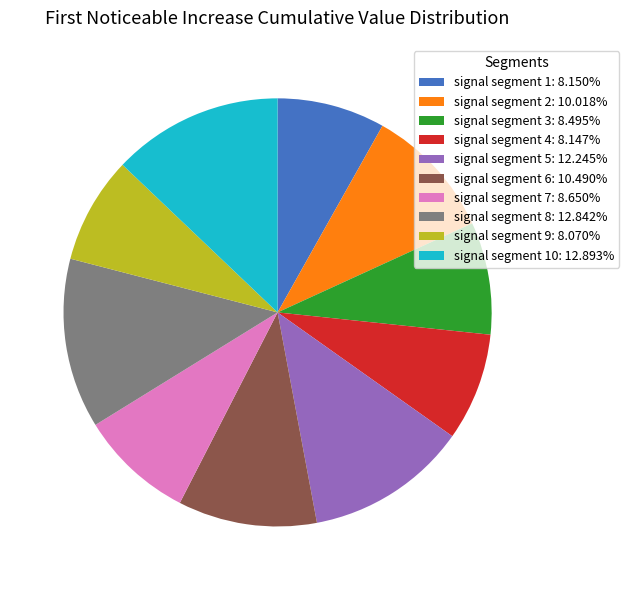

Is there a majority slice in this chart?

No